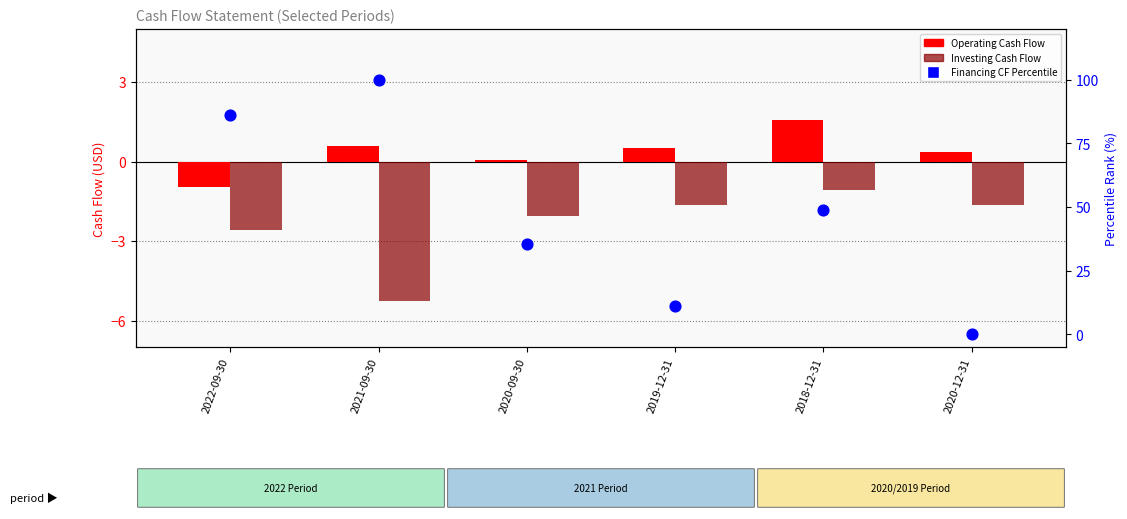

What are all the series names shown in the legend?

Operating Cash Flow, Investing Cash Flow, Financing CF Percentile